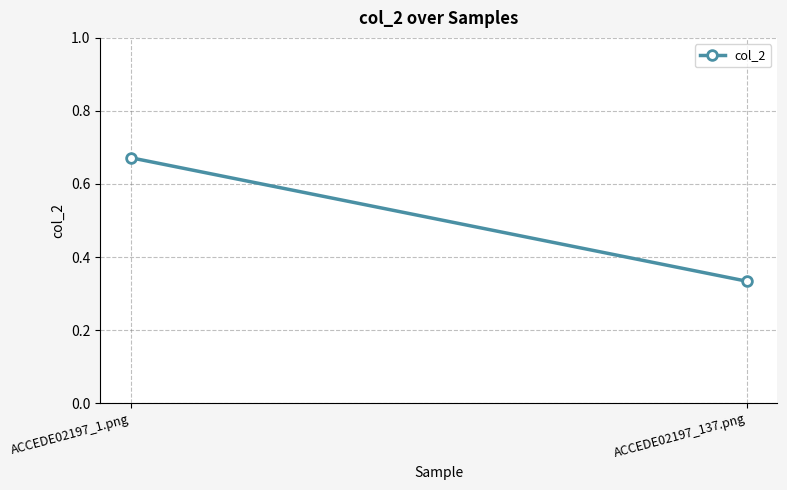

What is the label of the 1st point from the right?

ACCEDE02197_137.png